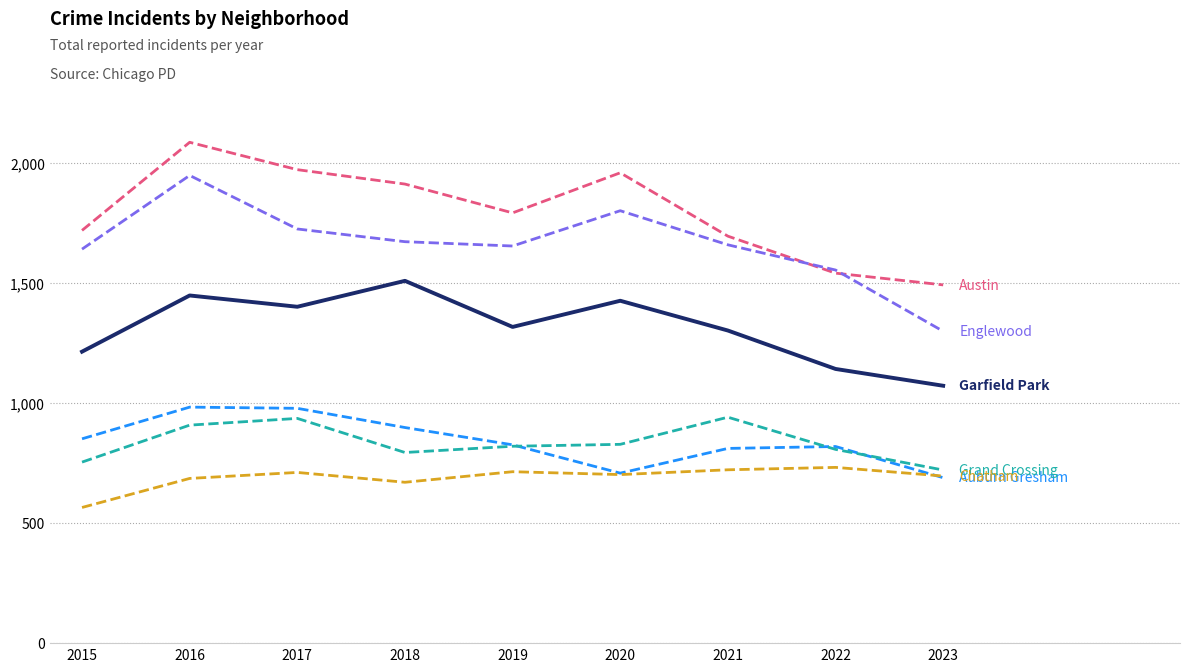

At which category is the sum across all series the highest?

2016